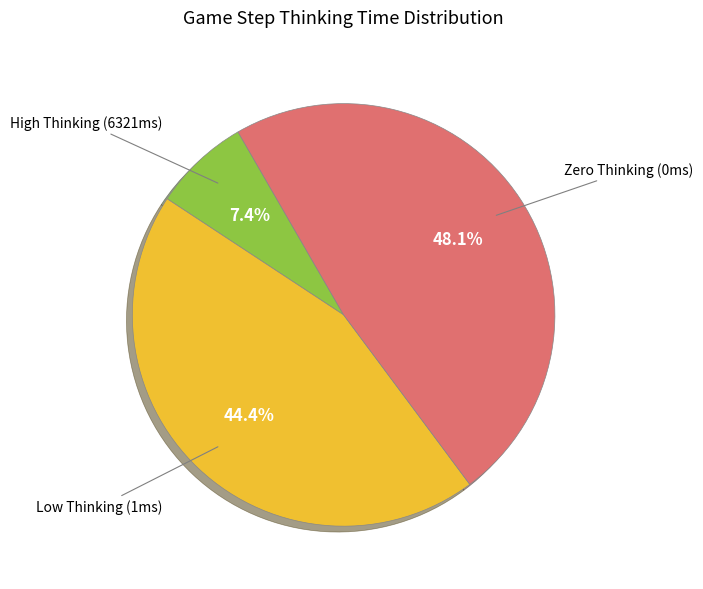

Is there a majority slice in this chart?

No